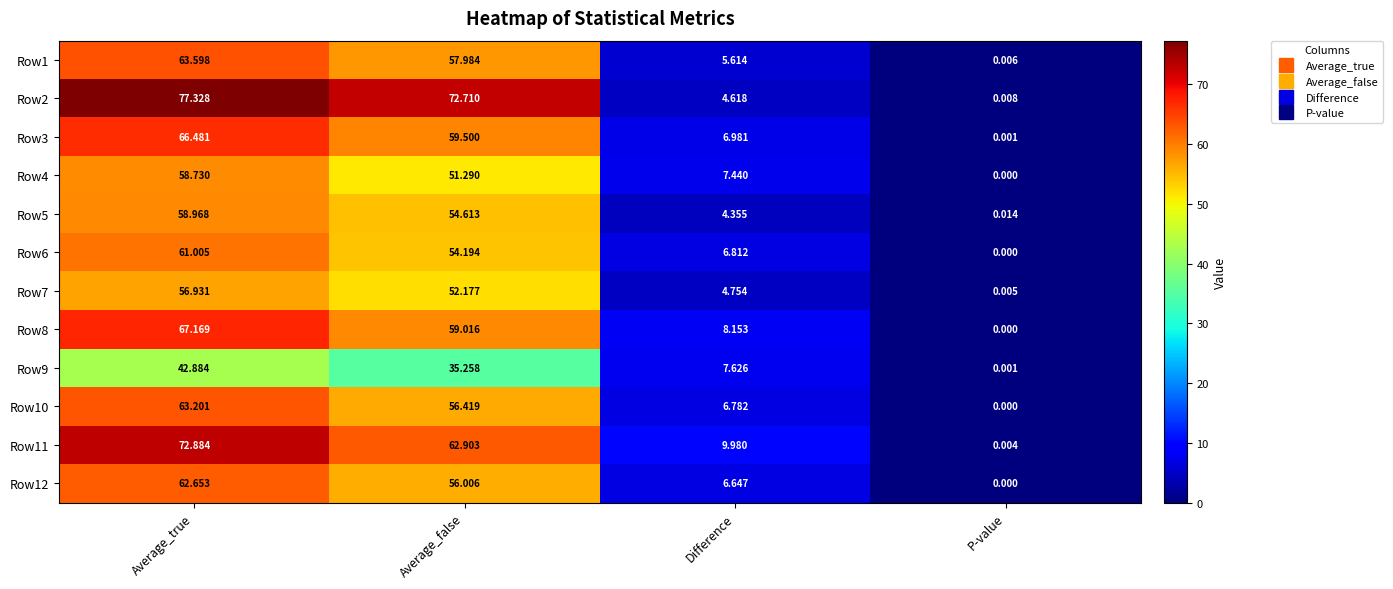

Count the number of data series in this chart.

12